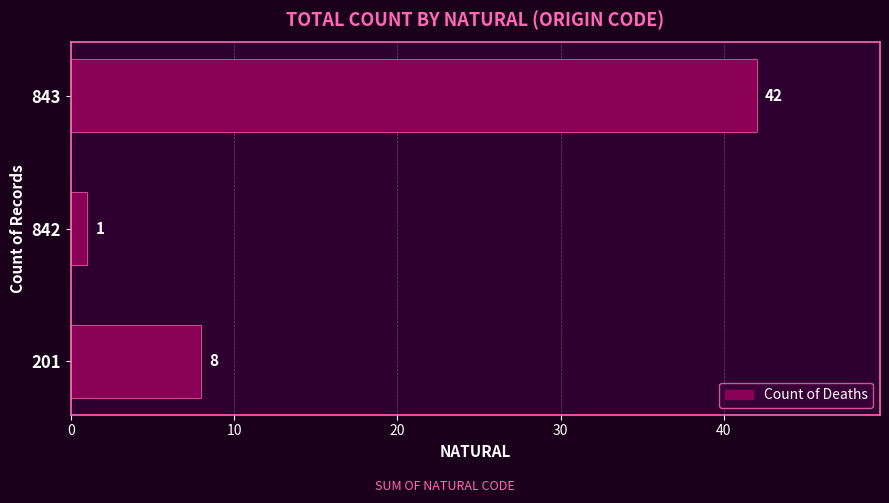

How many categories are shown in the chart?

3